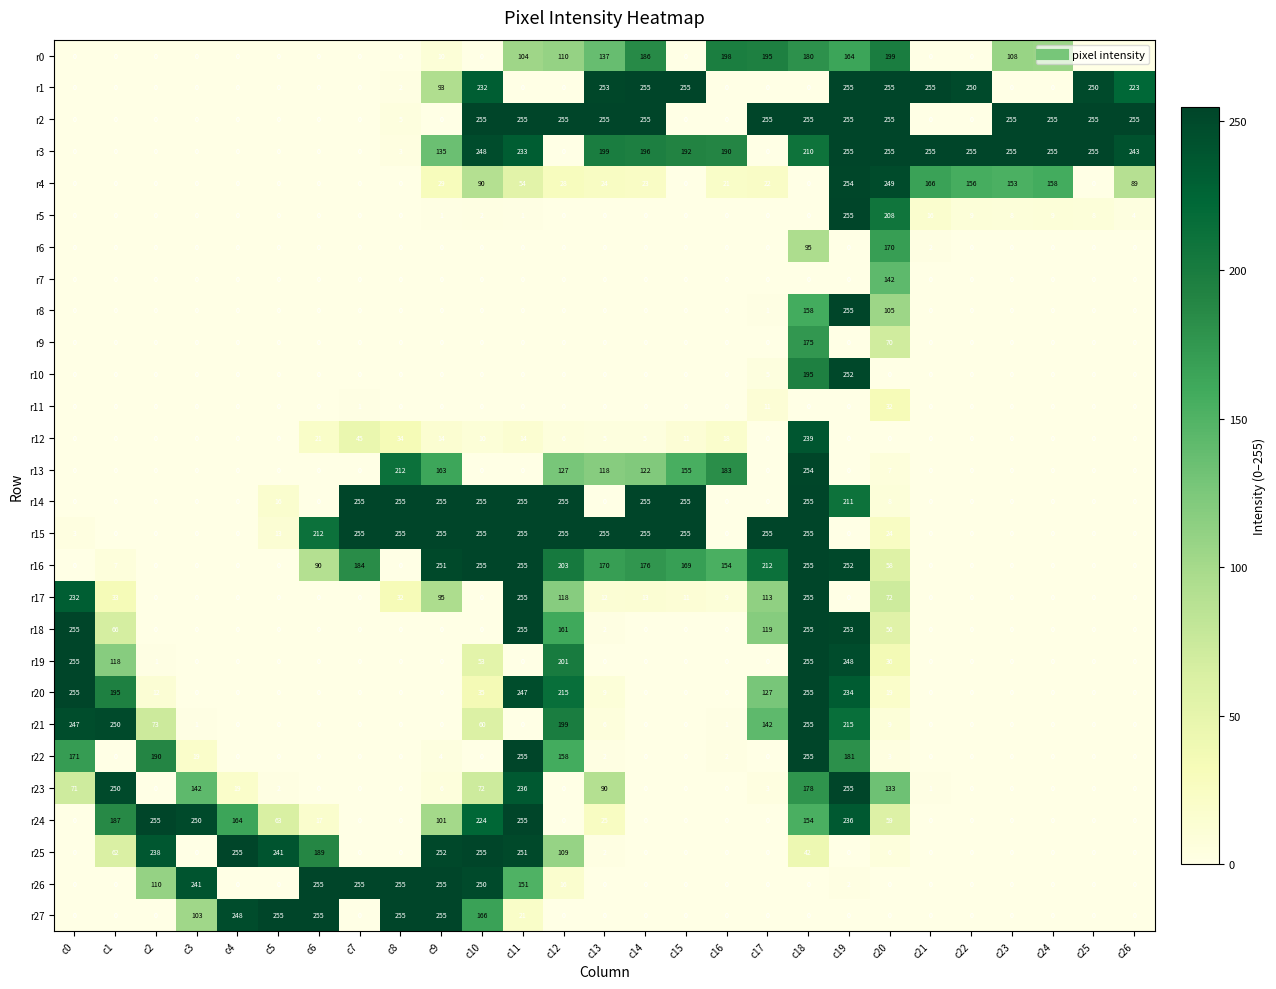

What is the difference between the highest and lowest values at c26?

255